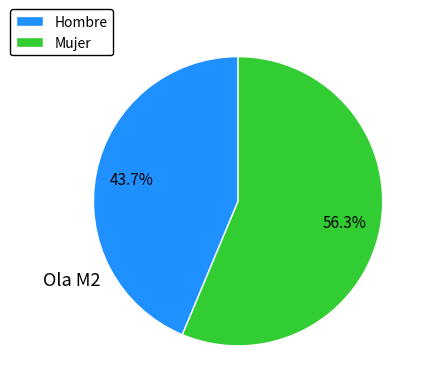

What percentage is the Hombre slice, to the nearest percent?

44%